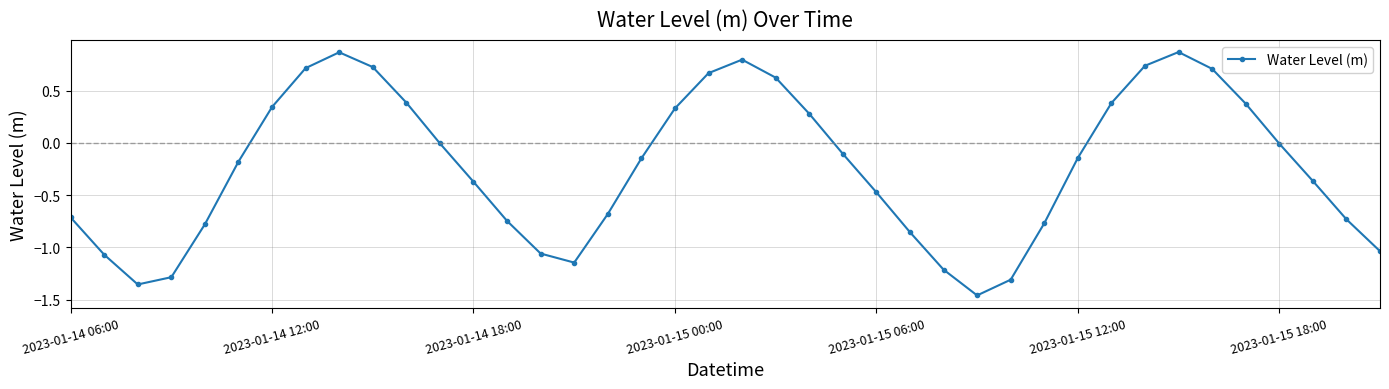

What is the value of the 29th point from the left?

-1.3